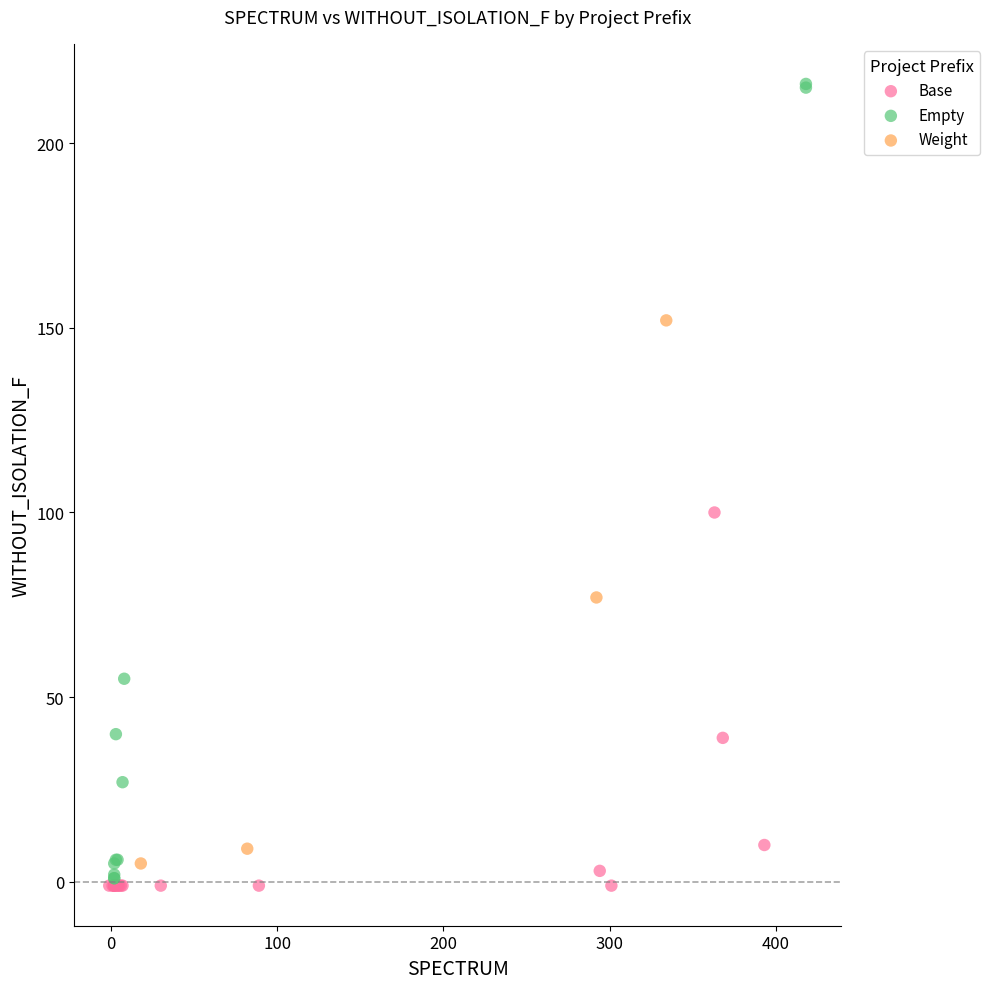

Which series has the widest spread of Y values?

Empty